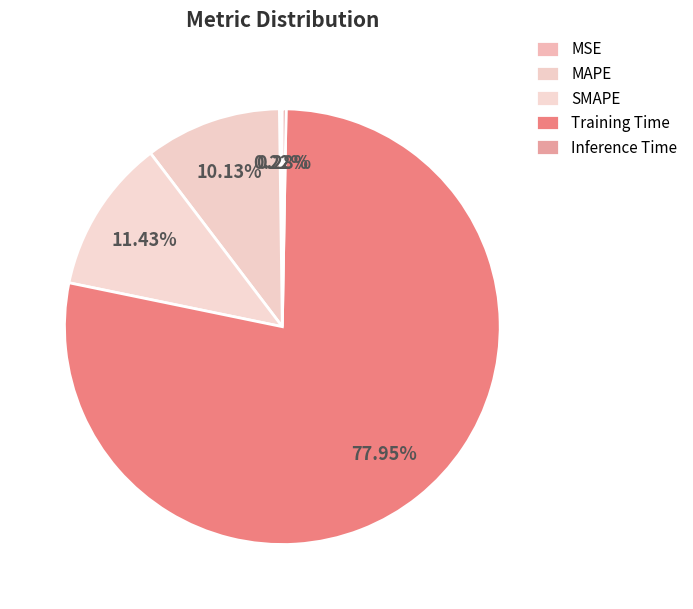

What percentage do MSE and SMAPE together represent?

11.6%